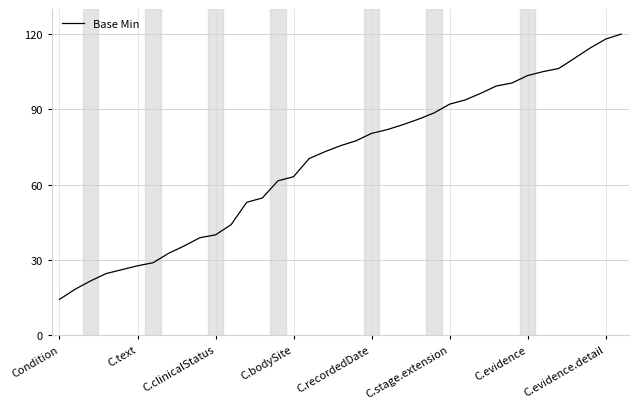

What is the smallest value displayed?

14.2